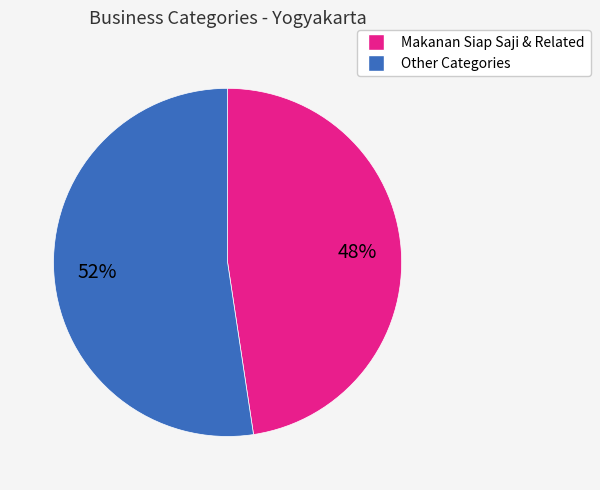

Is there a majority slice in this chart?

Yes